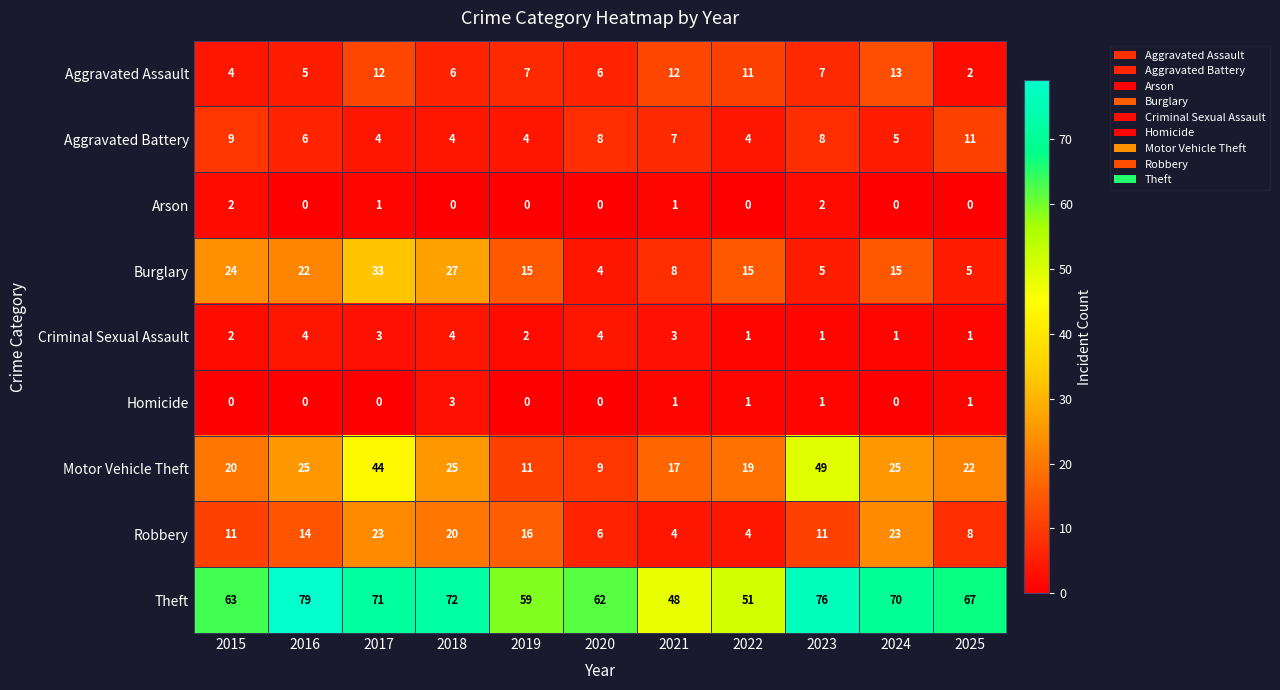

What is the highest value of the Homicide series?

3